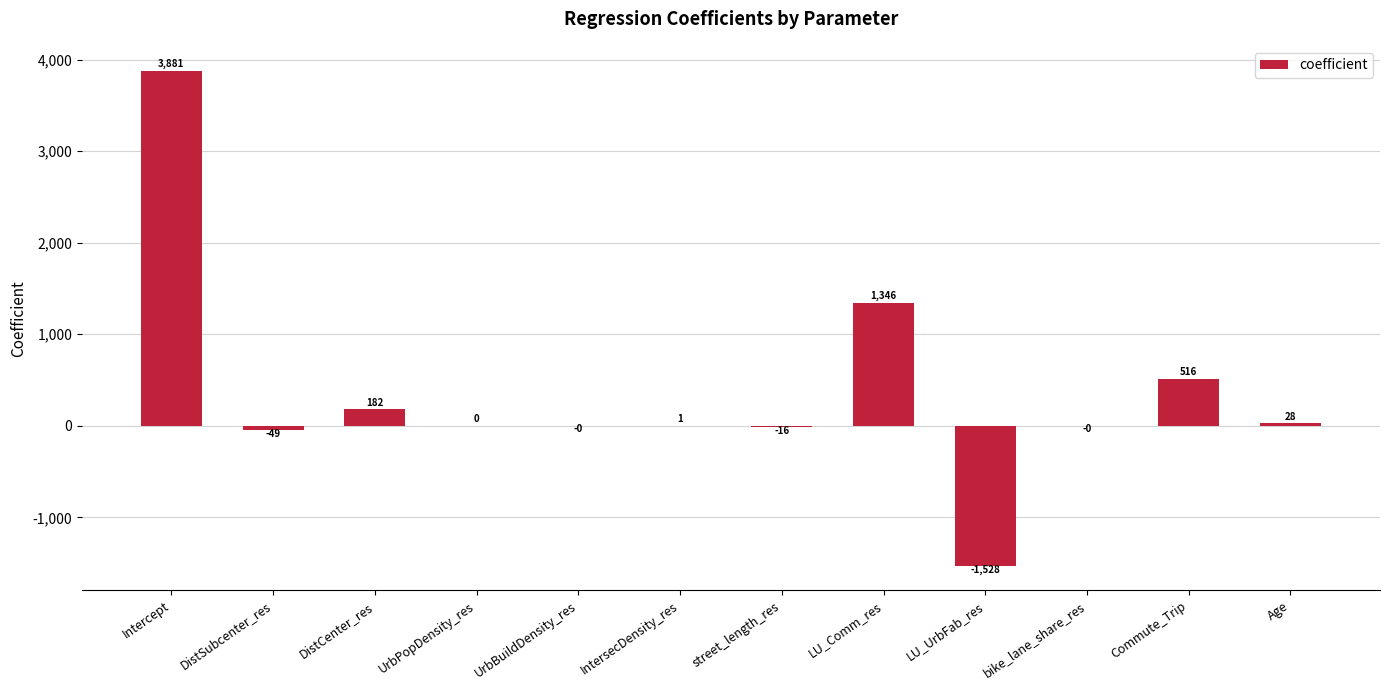

Which has a higher value, LU_Comm_res or street_length_res?

LU_Comm_res